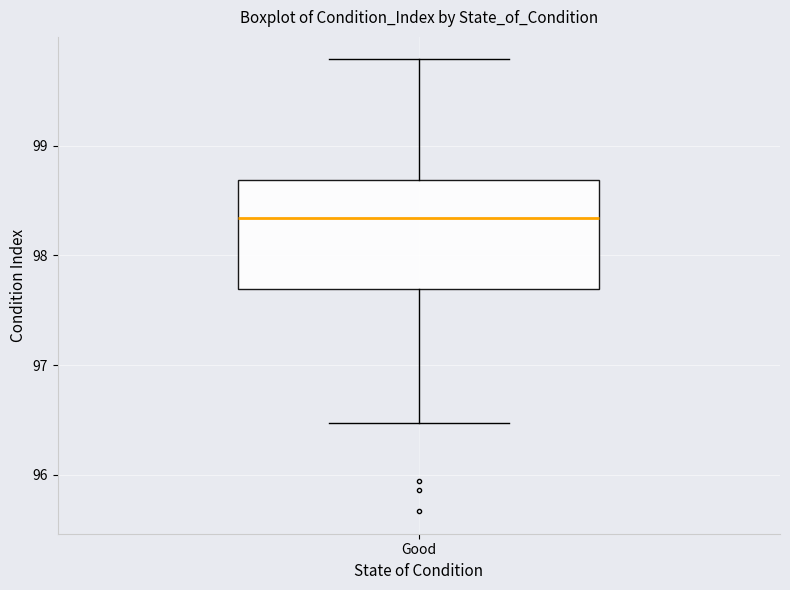

Read this box plot against the y-axis: the position of the median line, the range covered by the box, and the ends of both whiskers. The values are not printed on the chart, so give them approximately, as read against the axis.

median 98.3, box 97.7 to 98.7, whiskers 96.5 to 99.8